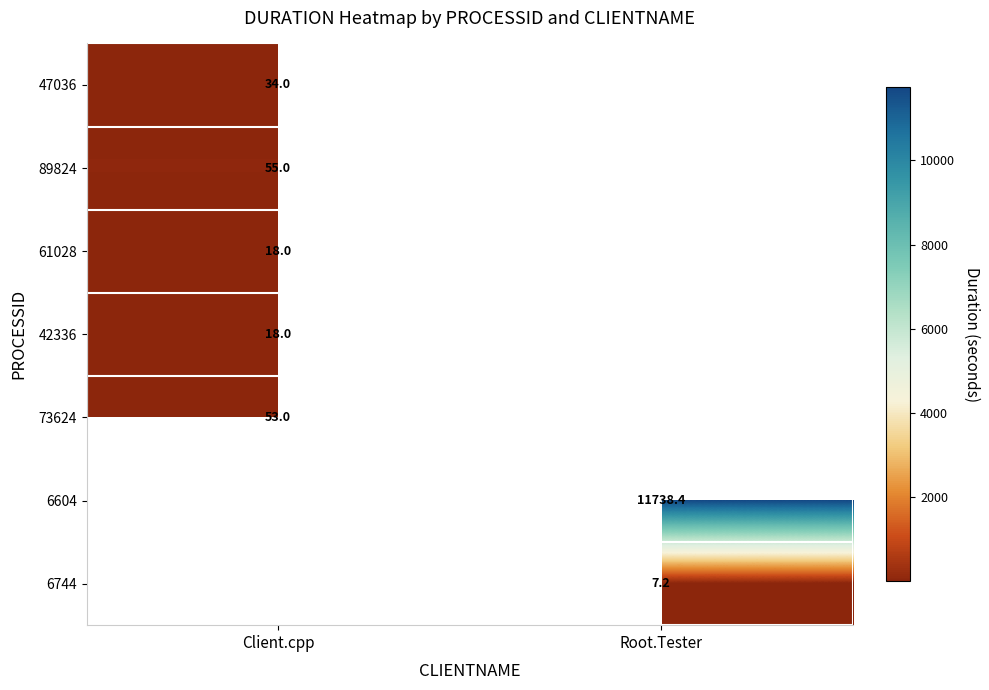

The value of 6744 at Root.Tester is 7.2. True or false?

True